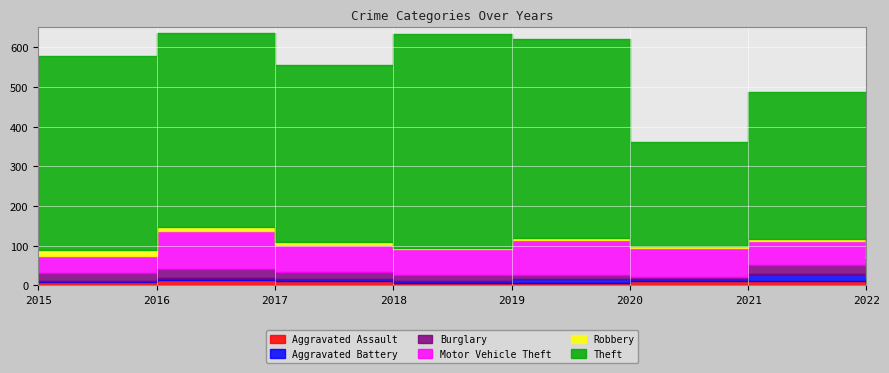

How many data points in Robbery are above 6?

2